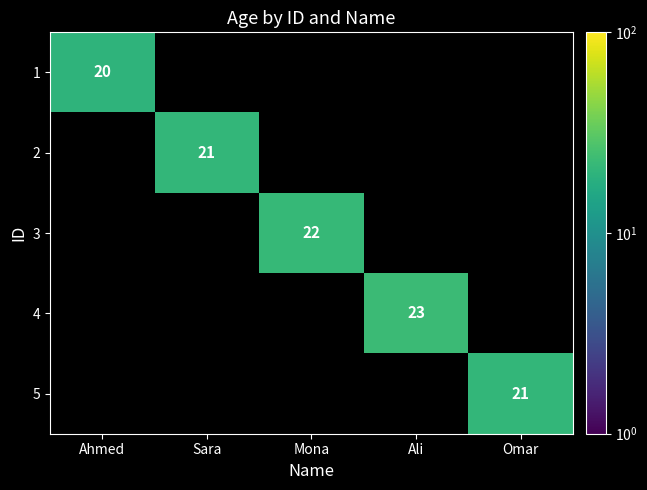

Is it true that 5 equals 33 at Omar?

False